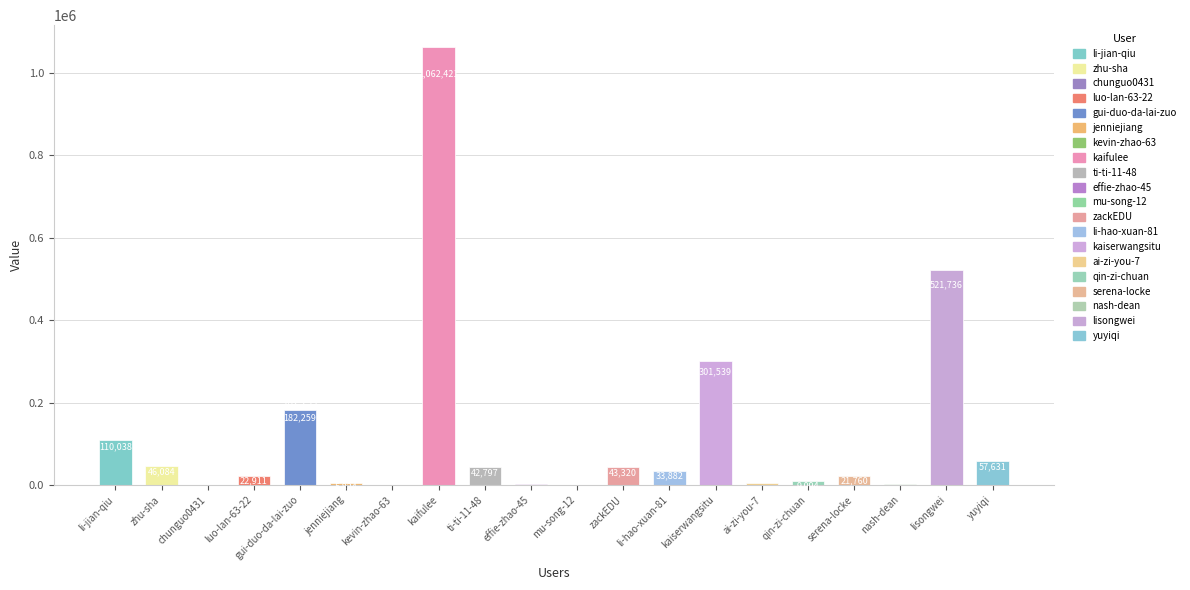

What is the approximate value at chunguo0431?

17